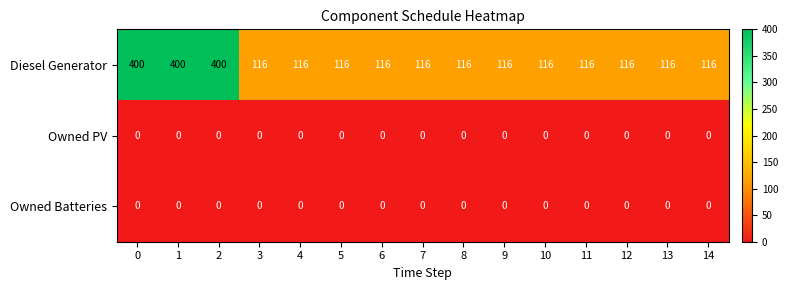

What is the difference between the highest and lowest values at 1?

400